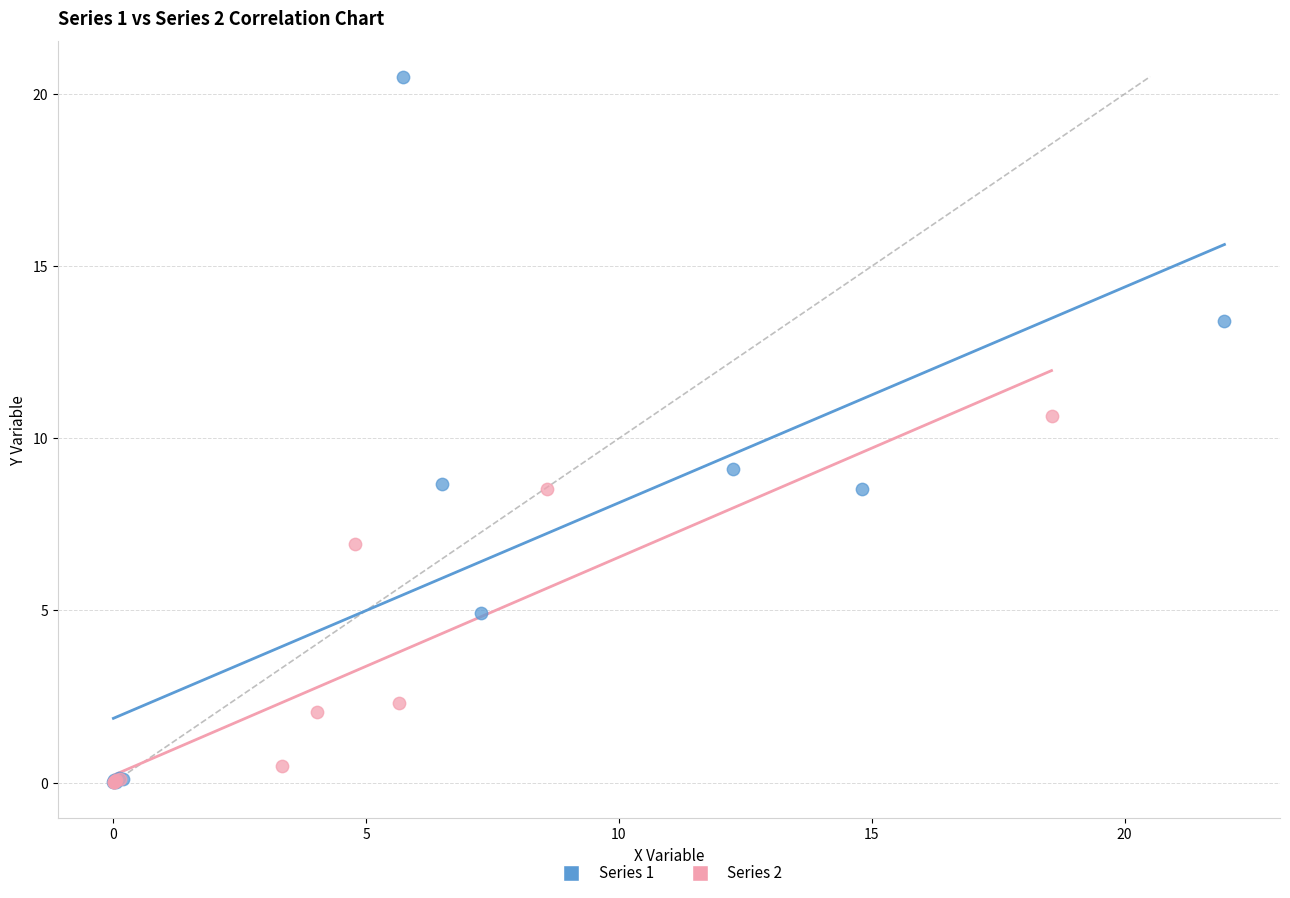

Which series has the widest spread of Y values?

Series 1